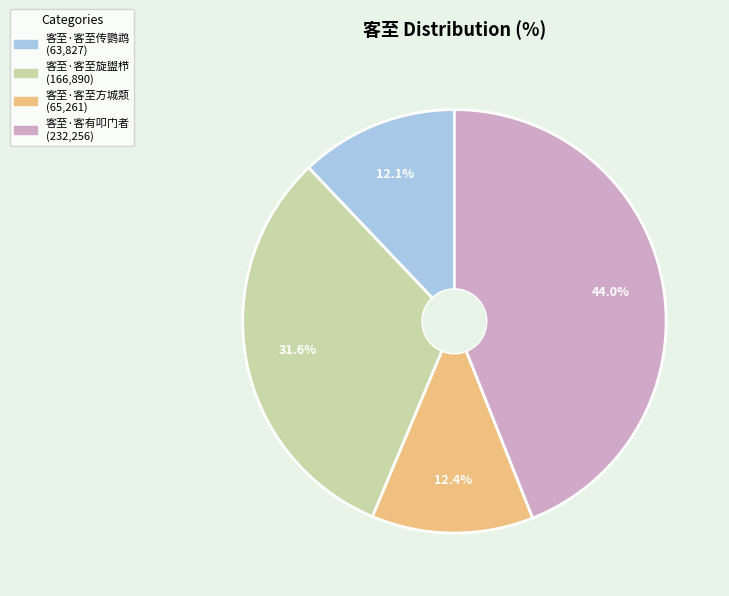

Which category has the biggest portion of the pie?

客至·客有叩门者